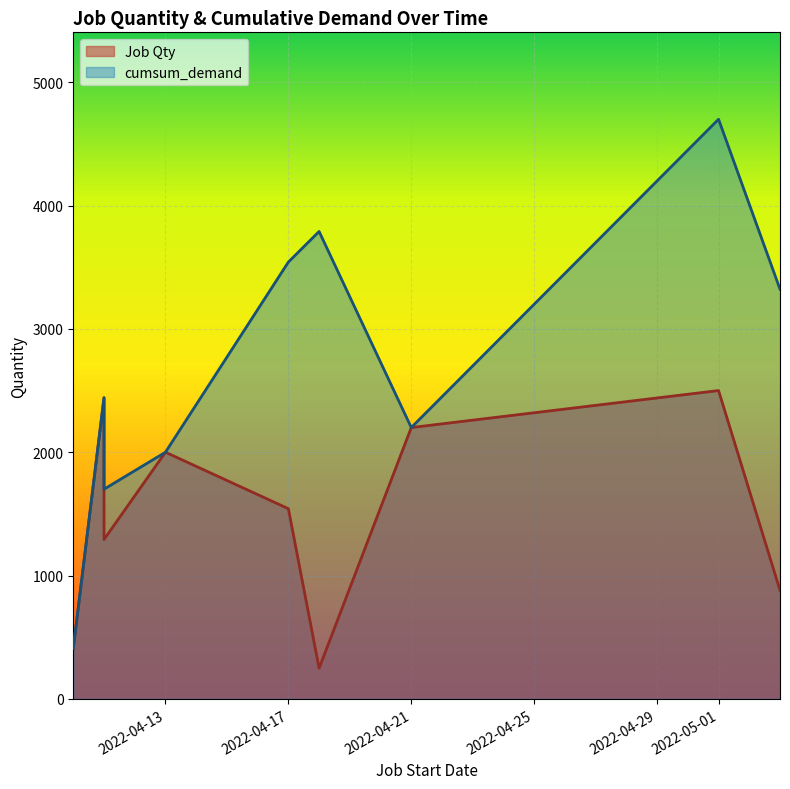

Which has a higher value, 2022-05-03 or 2022-04-10?

2022-05-03